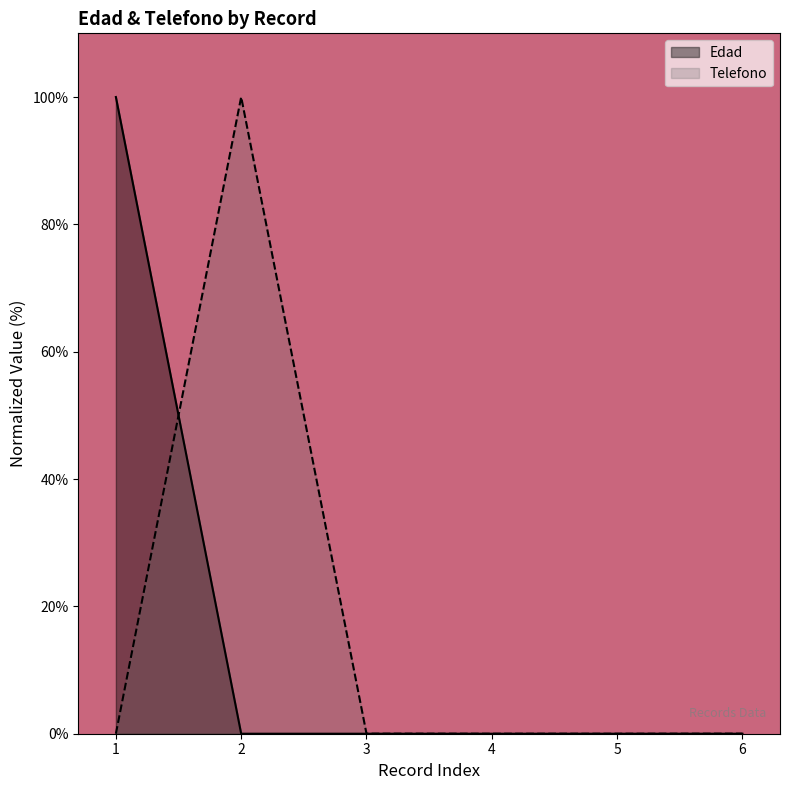

At which category does the chart reach its peak across all series?

1.0